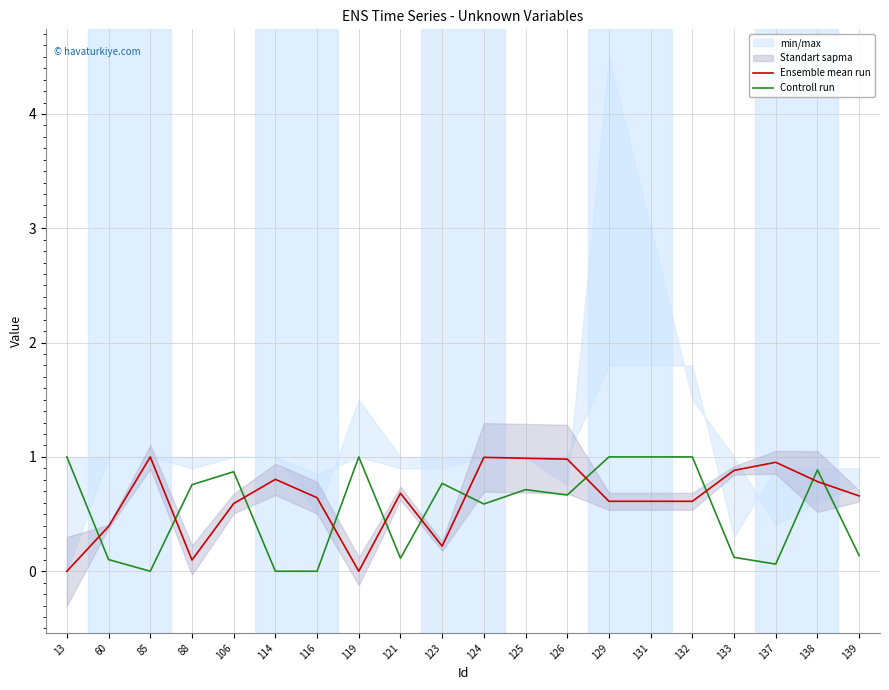

What is the value of the Controll run point at the 11th from the left?

0.6